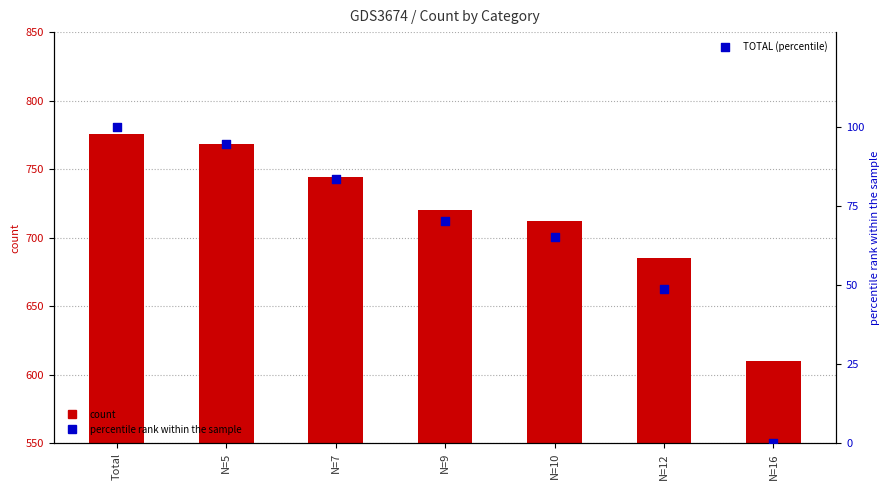

Which series has the largest Y range (max minus min)?

CV